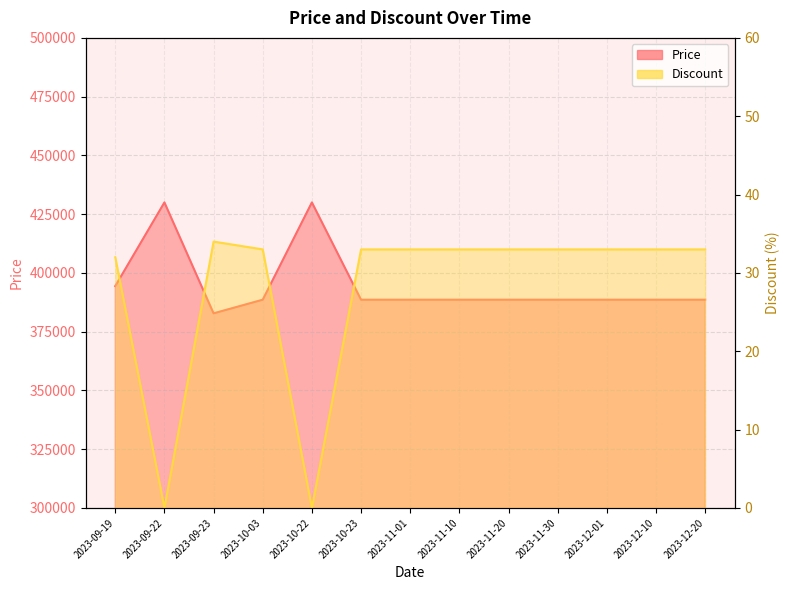

At 2023-11-20, list the series in order from largest to smallest.

Price, Discount